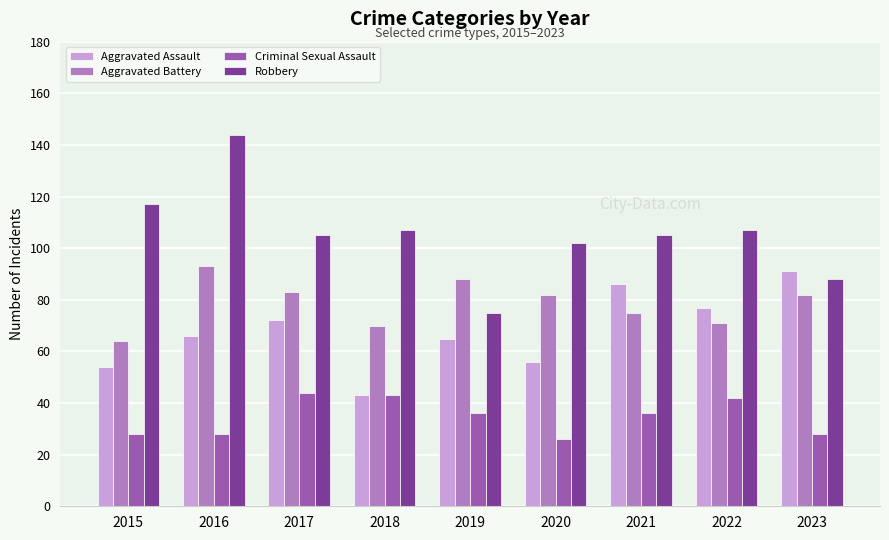

Reading left to right, transcribe all the data shown in this chart.

Aggravated Assault: 2015=54	2016=66	2017=72	2018=43	2019=65	2020=56	2021=86	2022=77	2023=91
Aggravated Battery: 2015=64	2016=93	2017=83	2018=70	2019=88	2020=82	2021=75	2022=71	2023=82
Criminal Sexual Assault: 2015=28	2016=28	2017=44	2018=43	2019=36	2020=26	2021=36	2022=42	2023=28
Robbery: 2015=117	2016=144	2017=105	2018=107	2019=75	2020=102	2021=105	2022=107	2023=88